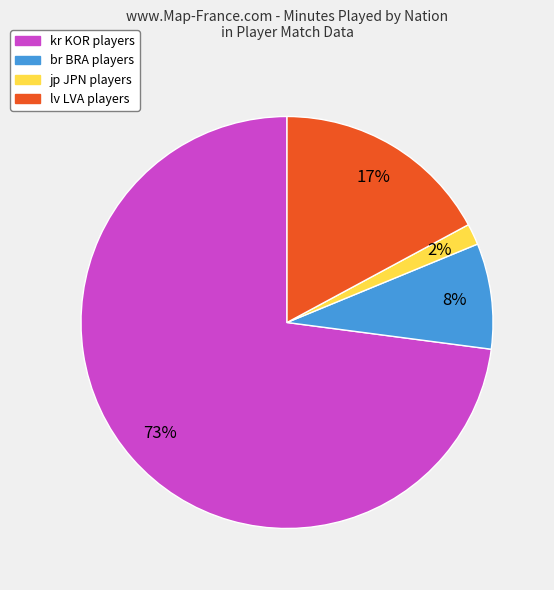

Is there any slice that represents more than half of the pie?

Yes